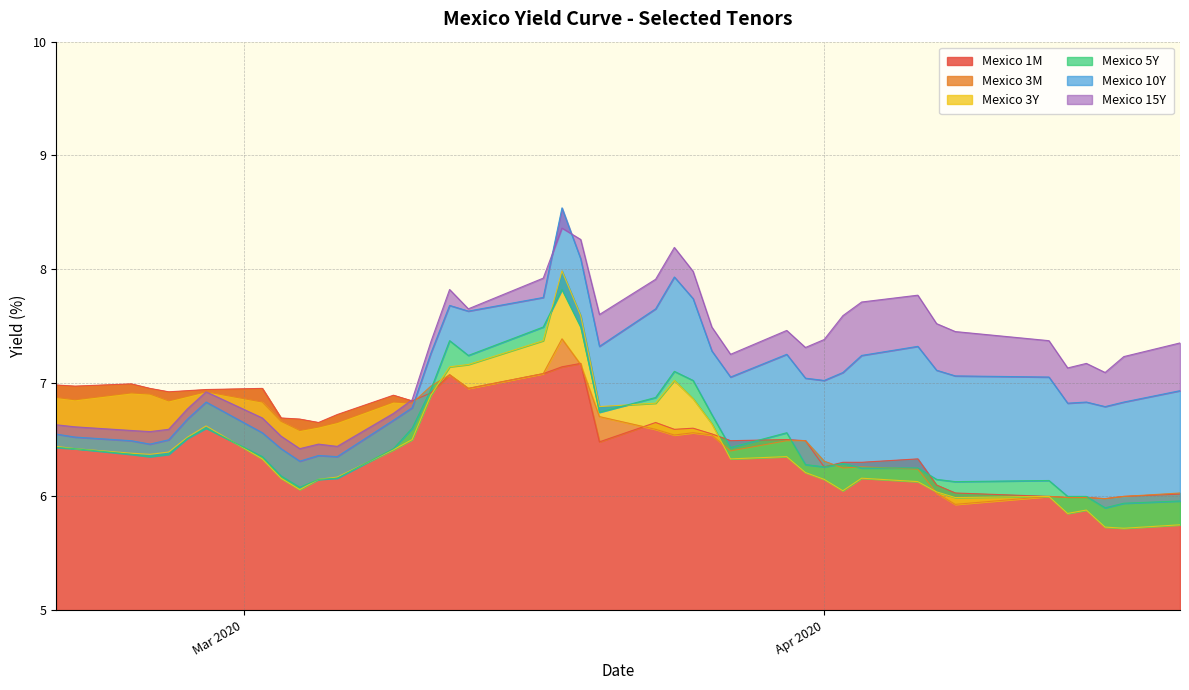

What is the minimum value shown in the chart?

5.7